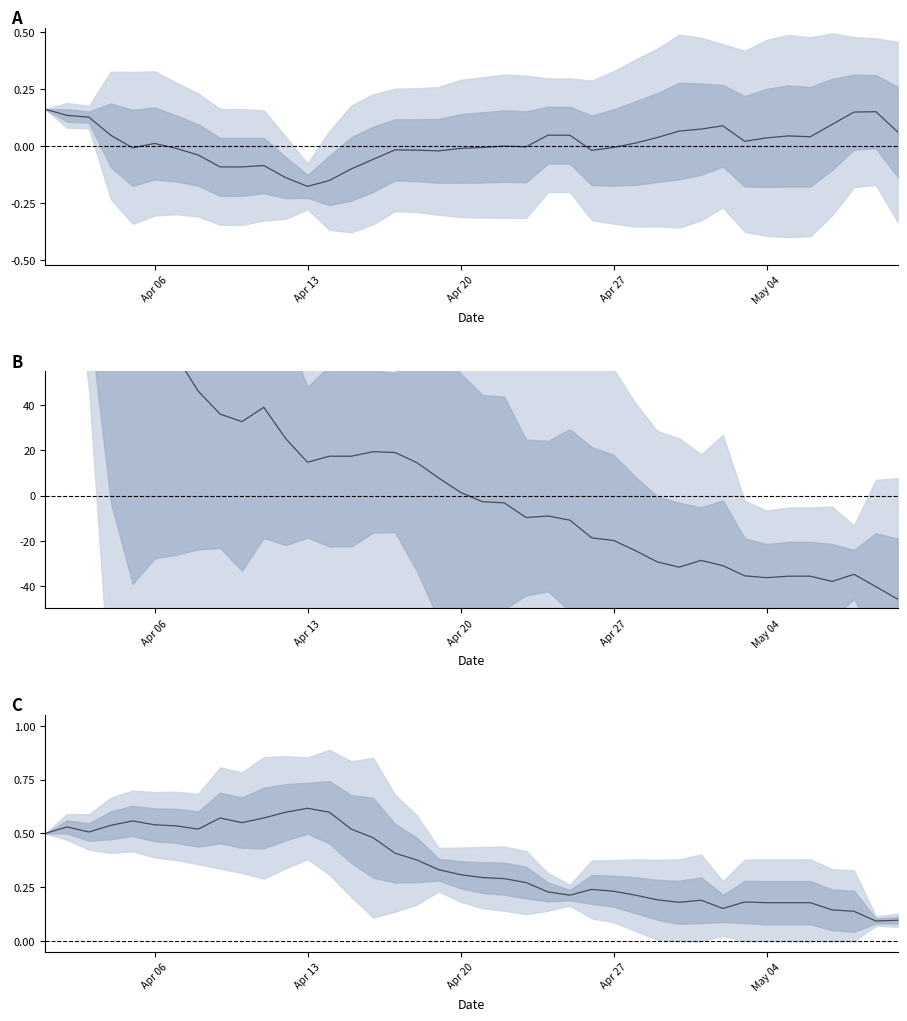

True or false: pr100_pos has more than 2 interior local peaks.

True